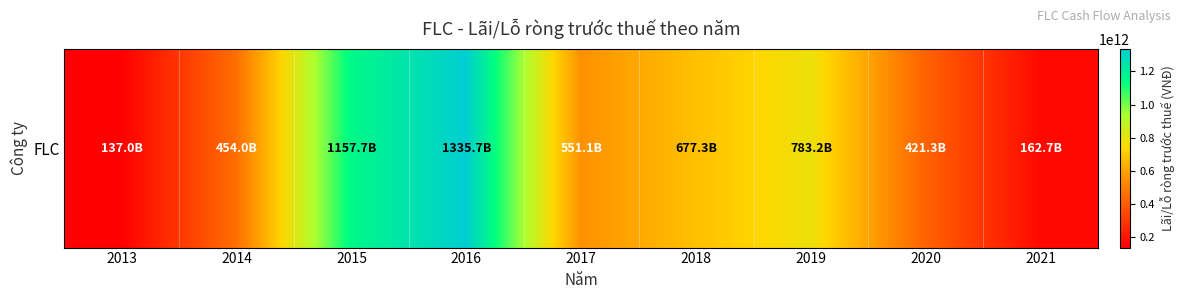

List the labels in order of value, smallest first.

2013, 2021, 2020, 2014, 2017, 2018, 2019, 2015, 2016